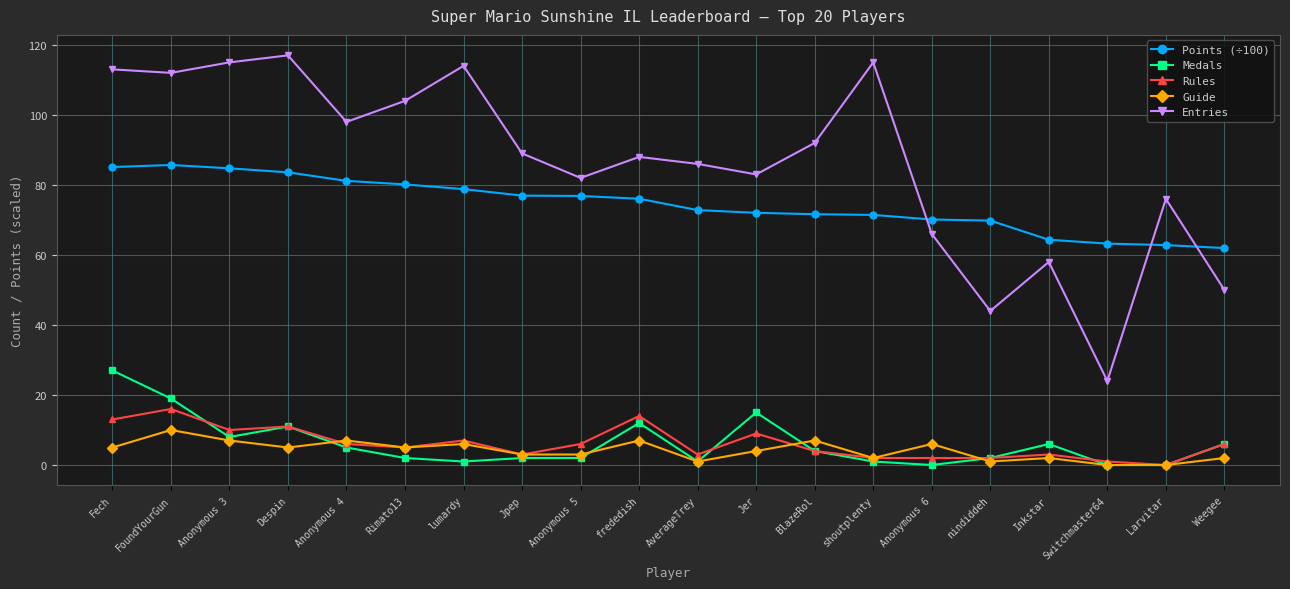

At how many categories does at least one series exceed 45?

20